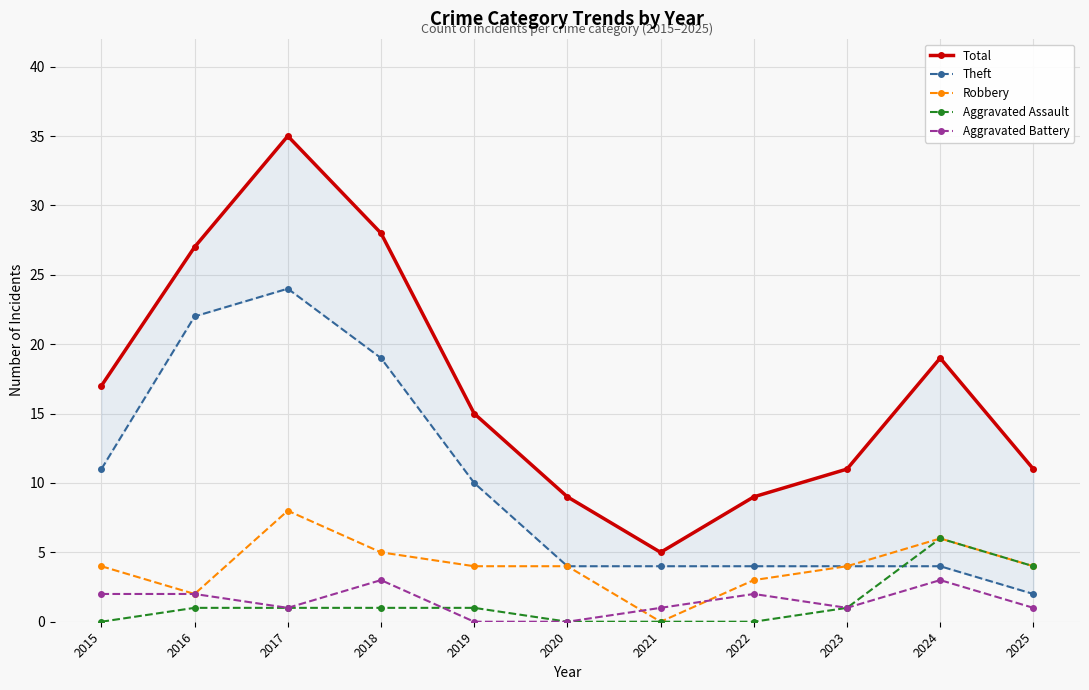

How many values in the Aggravated Assault series exceed 1?

2